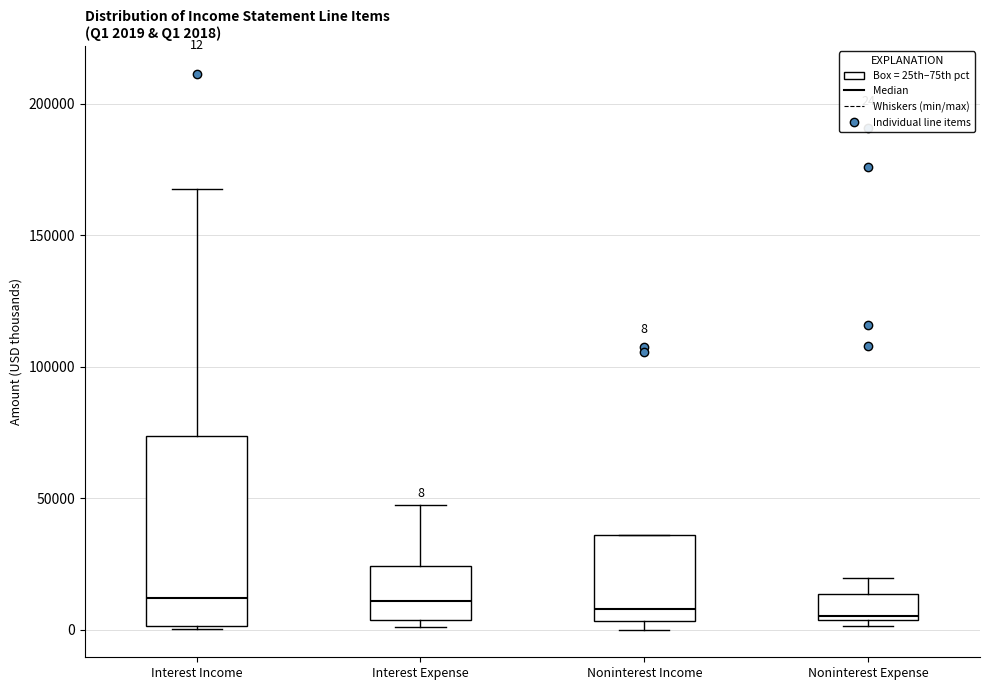

Comparing the boxes themselves (not the whiskers), which one is the tallest?

Interest Income